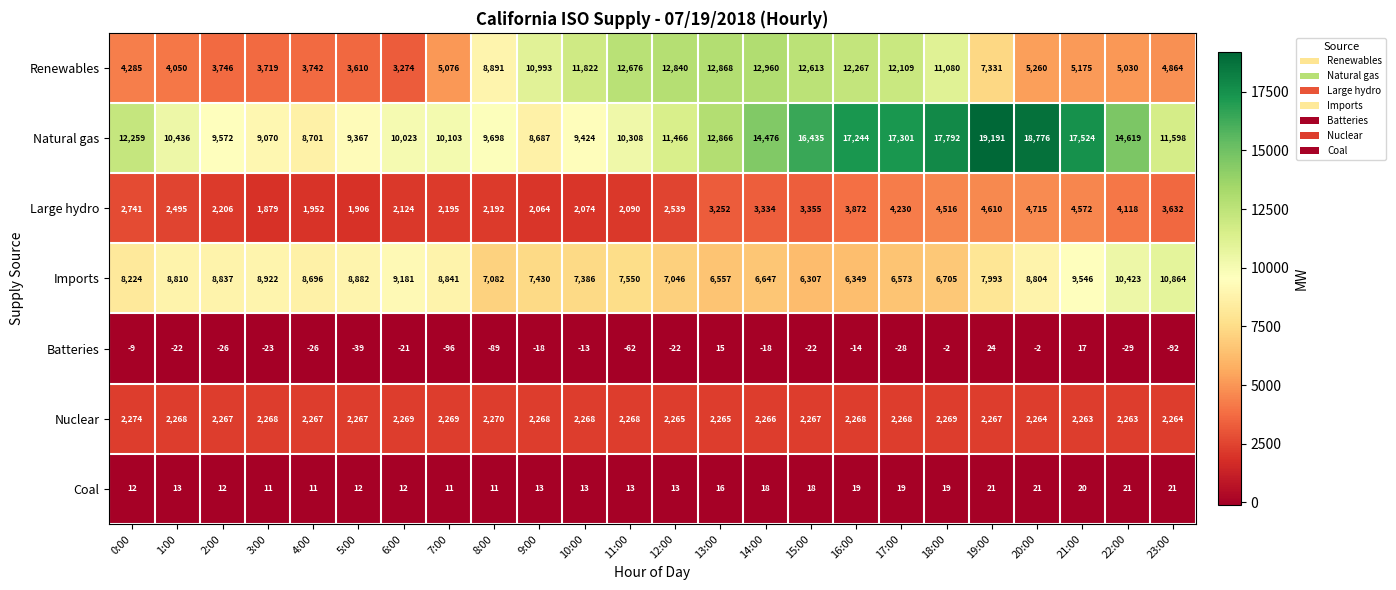

Read the Coal value at 12:00, to the nearest 5.

15